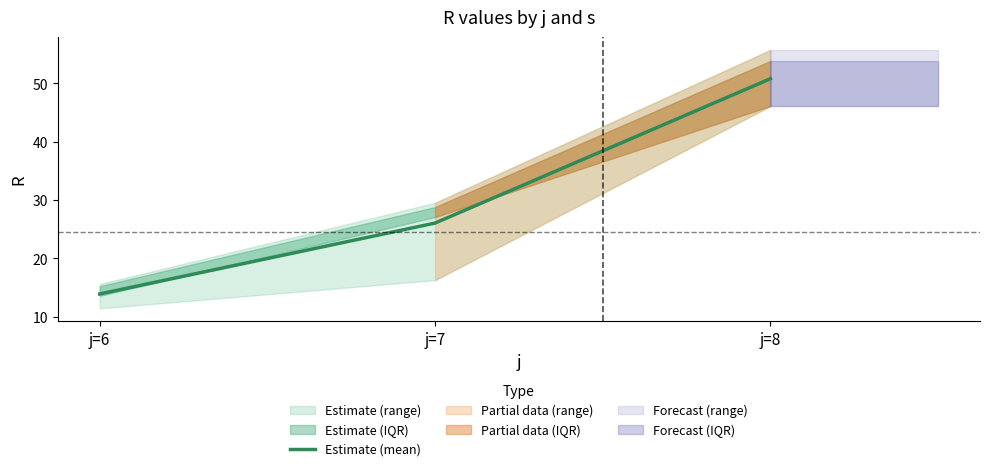

What is the value of the 2nd point from the left?

26.0